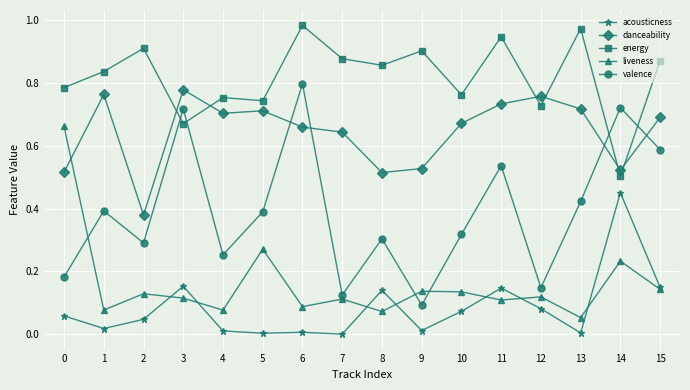

How many intersections are there between danceability and energy?

6